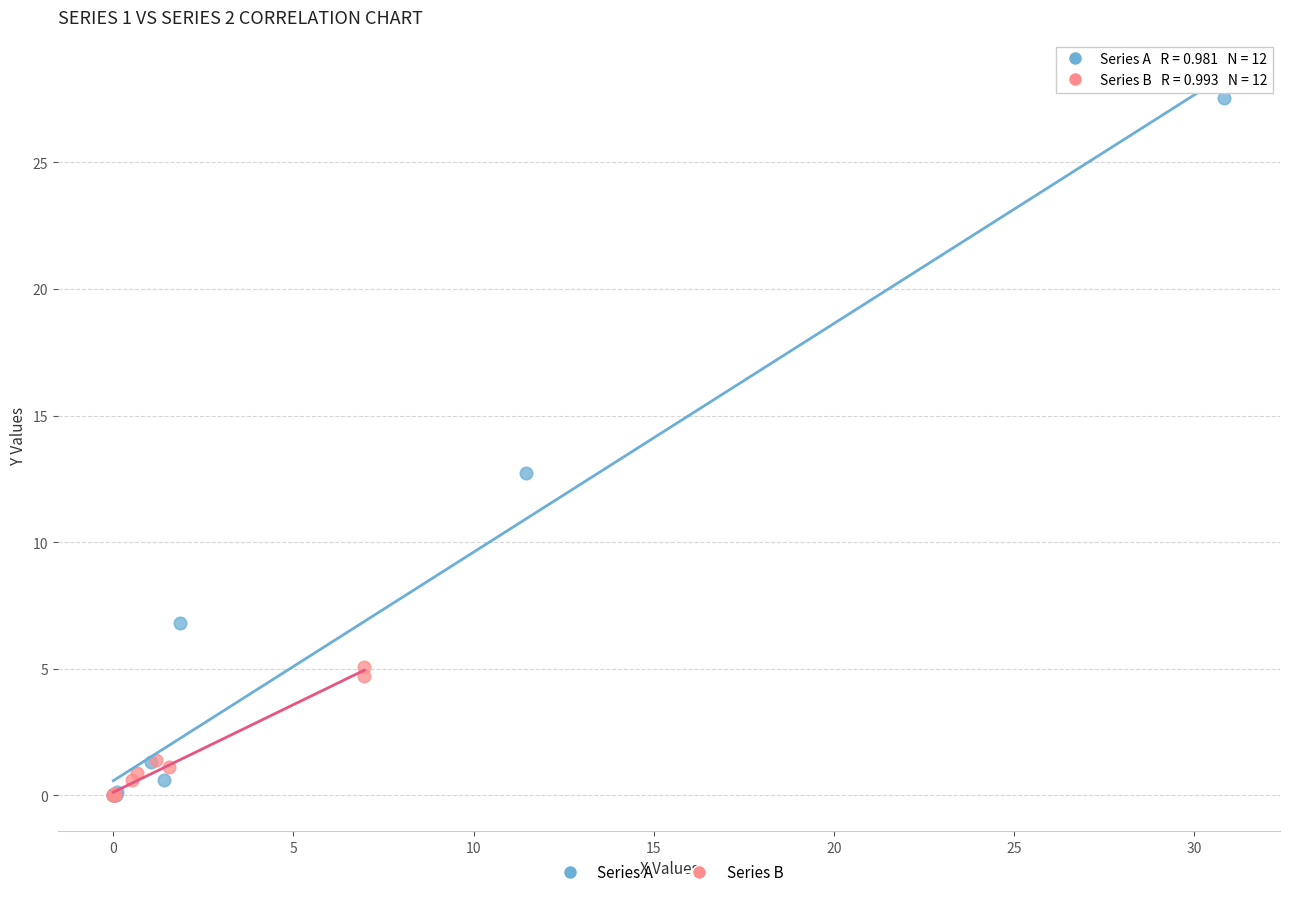

Which series reaches the maximum Y coordinate?

Series A